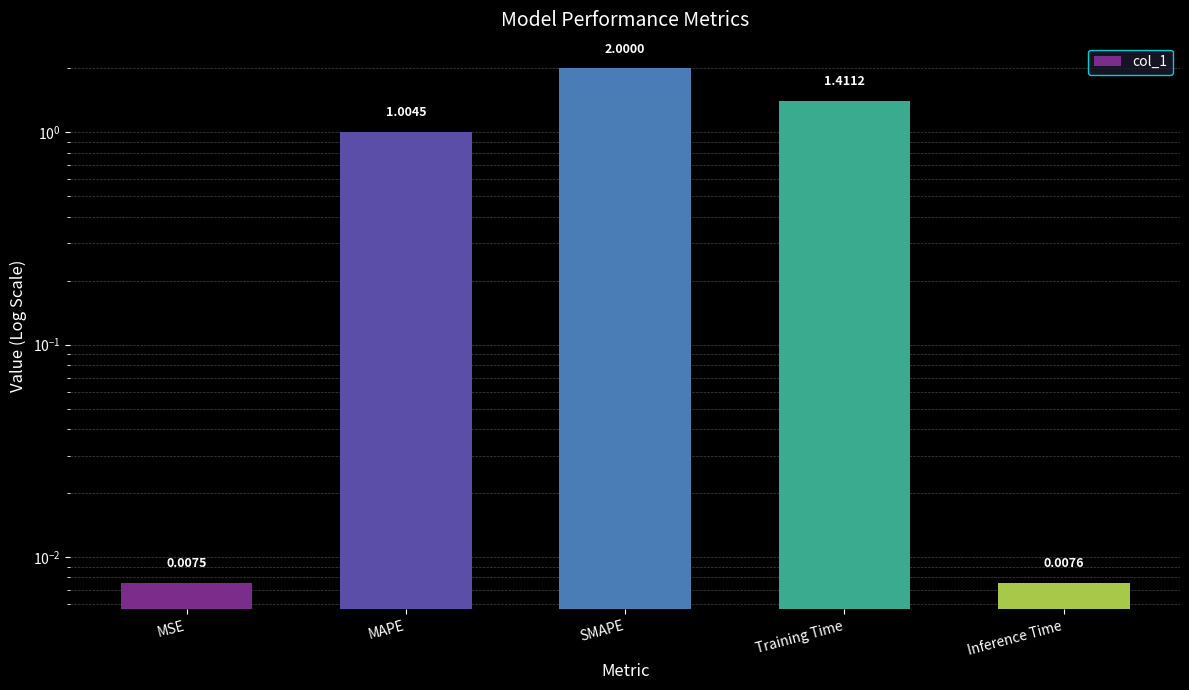

Reading left to right, what are all the values shown in this chart?

0.0	1.0	2.0	1.4	0.0